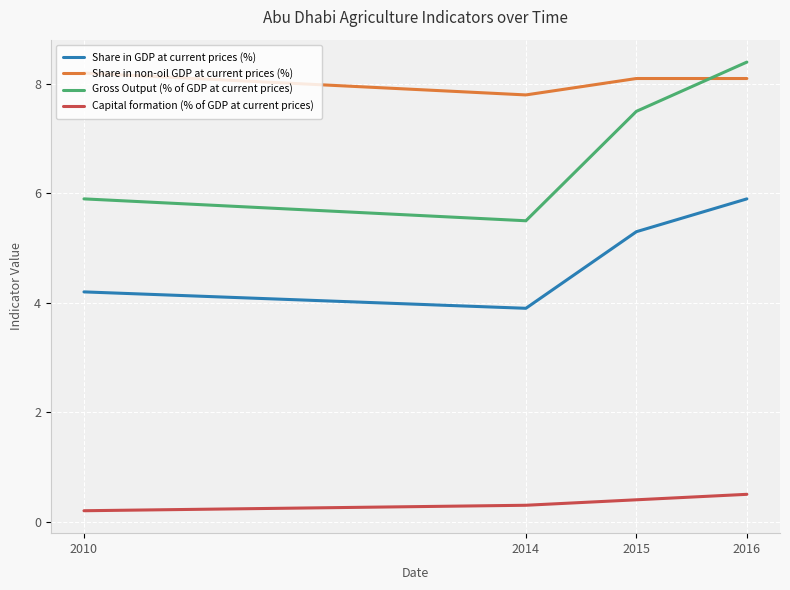

At which category is the sum across all series the highest?

2016